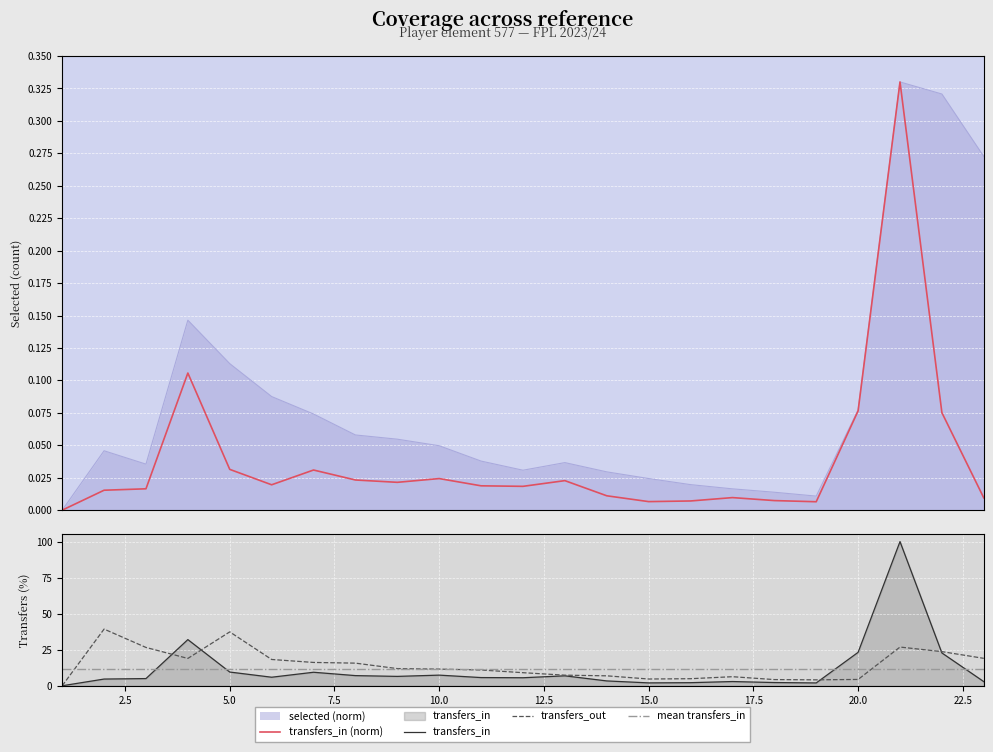

Rank the series by their maximum value, from highest to lowest.

transfers_in, transfers_out, mean transfers_in, transfers_in (norm)